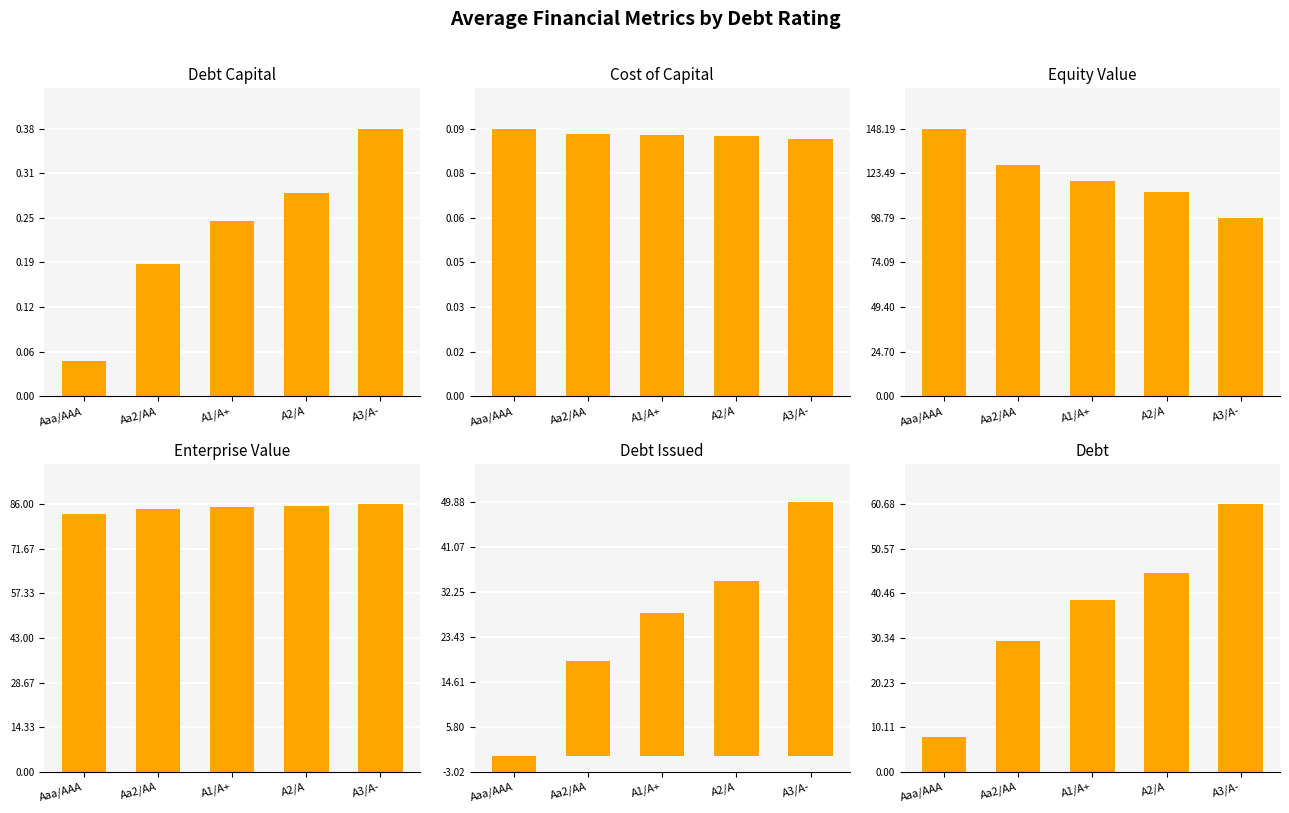

Reading left to right, what are all the values shown in this chart?

debt_capital: Aaa/AAA=0.1	Aa2/AA=0.2	A1/A+=0.2	A2/A=0.3	A3/A-=0.4
cost_capital: Aaa/AAA=0.1	Aa2/AA=0.1	A1/A+=0.1	A2/A=0.1	A3/A-=0.1
equity_value: Aaa/AAA=148.2	Aa2/AA=128.0	A1/A+=119.1	A2/A=113.2	A3/A-=98.4
enterprise_value: Aaa/AAA=82.9	Aa2/AA=84.5	A1/A+=84.9	A2/A=85.2	A3/A-=86.0
debt_issued: Aaa/AAA=-3.0	Aa2/AA=18.8	A1/A+=28.1	A2/A=34.3	A3/A-=49.9
debt: Aaa/AAA=7.8	Aa2/AA=29.6	A1/A+=38.9	A2/A=45.1	A3/A-=60.7